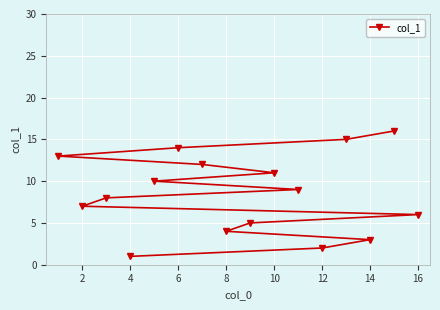

True or false: the data shows 3 at 2.

False